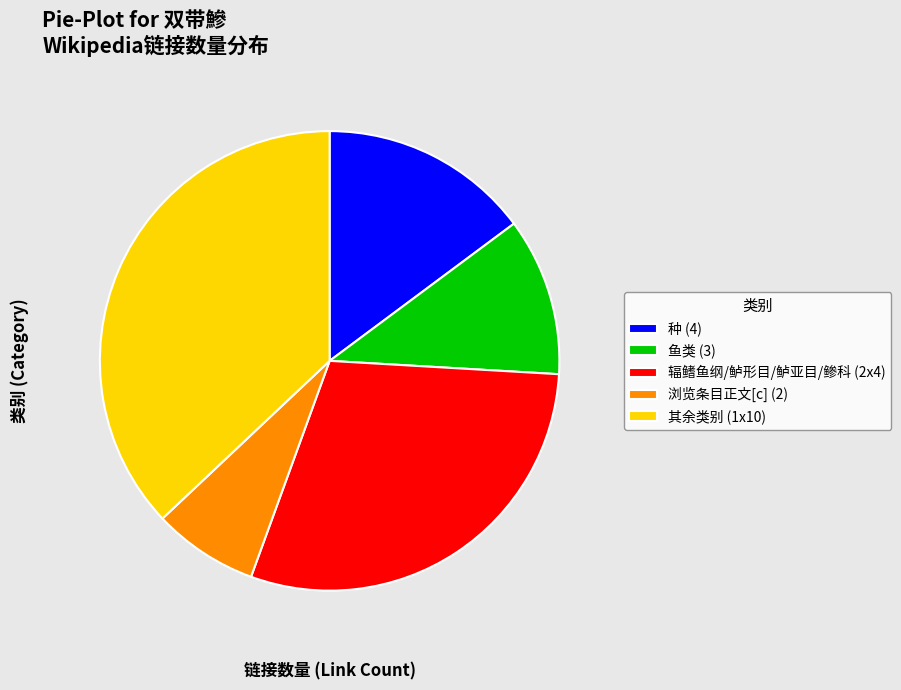

The 浏览条目正文[c] (2) slice represents 7% of the pie. True or false?

True